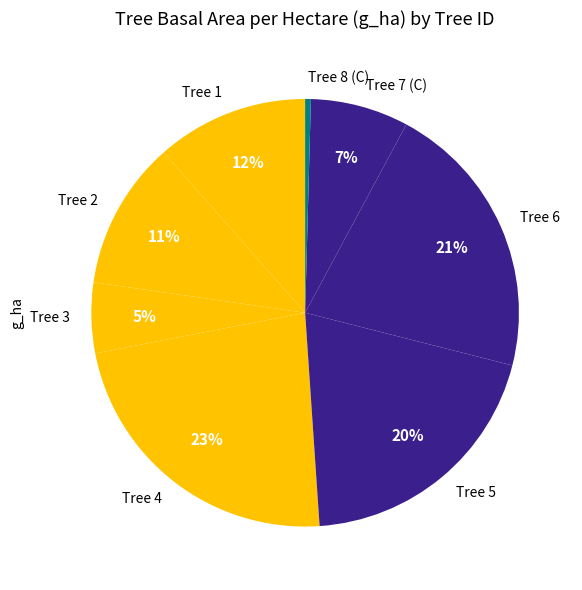

To the nearest percent, what is the average slice percentage?

12%